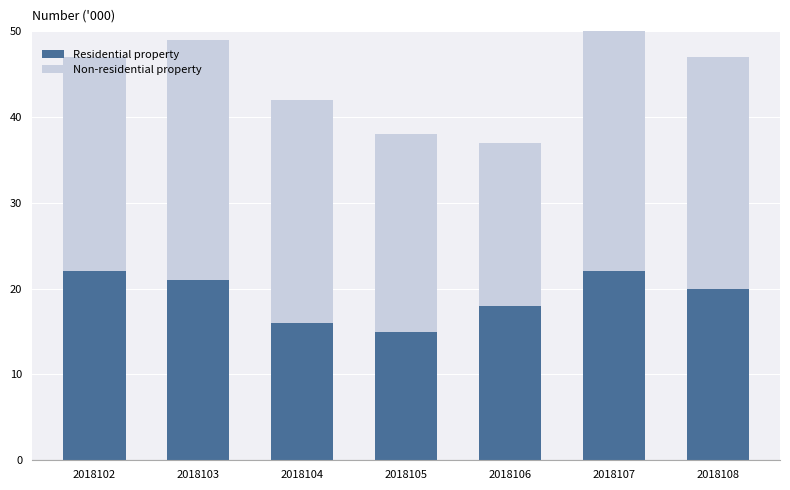

What is the maximum value for Residential property?

22